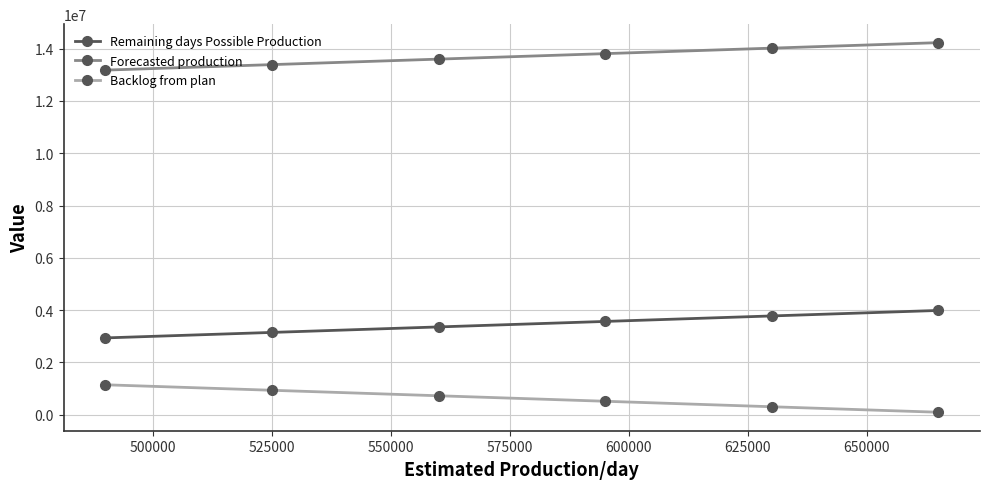

What is the average value of the Backlog from plan series?

623244